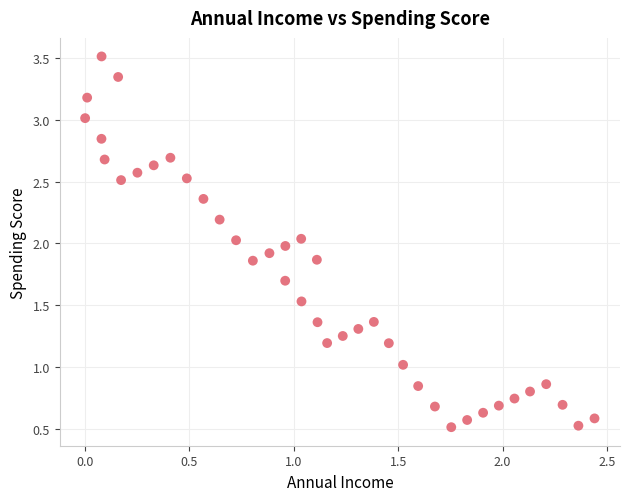

What is the range of Y values (max minus min)?

3.0